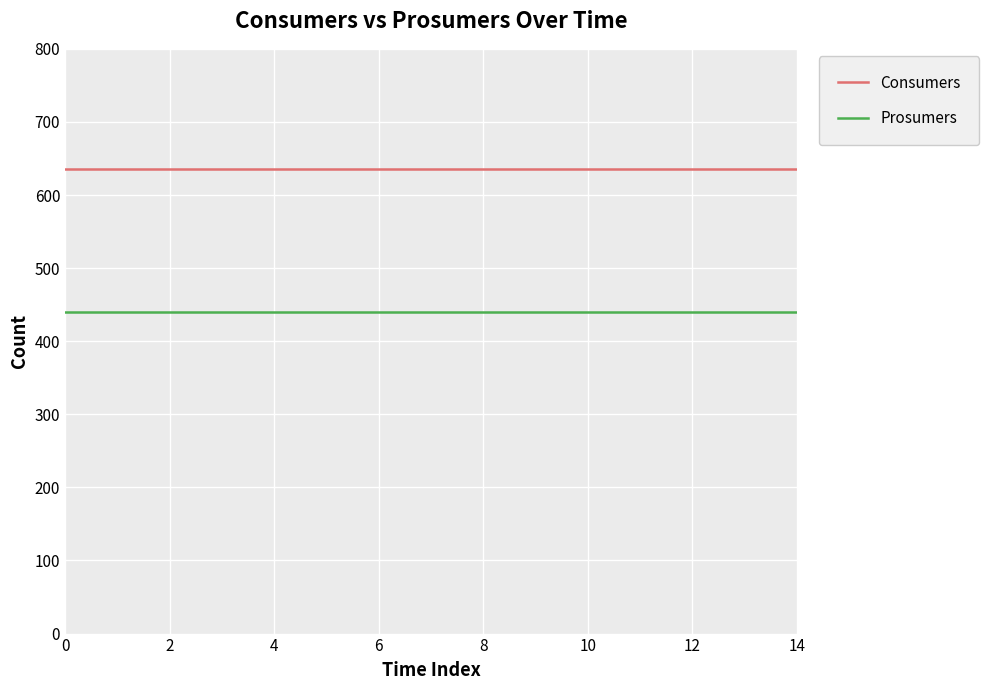

Which series has the largest total across all categories?

Consumers